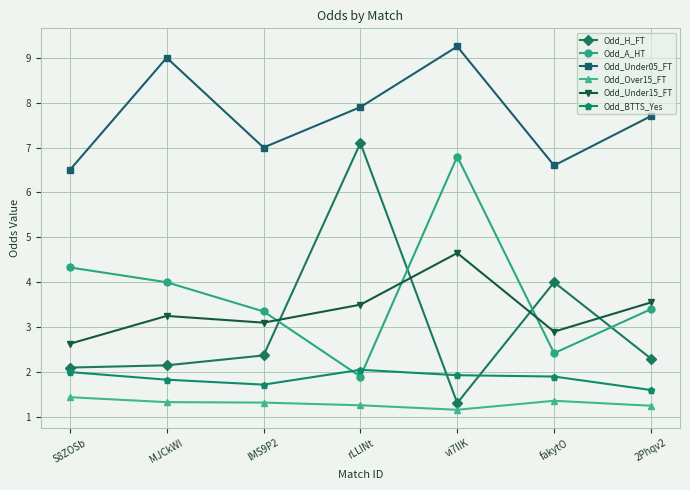

True or false: Odd_Over15_FT has a value of 1.3 at lMS9P2.

True